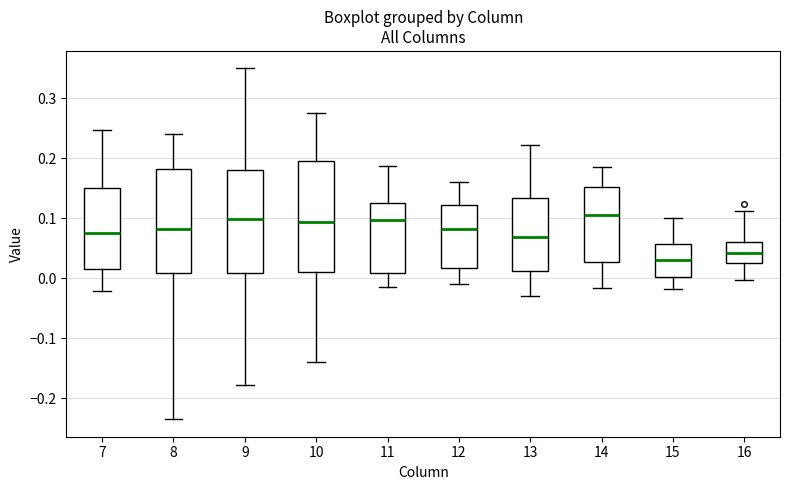

Which box's median line is the lowest?

15